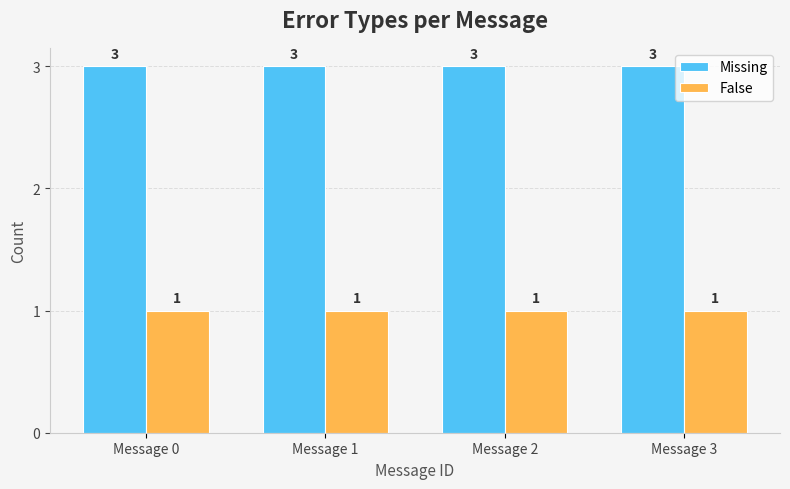

What is the maximum value for Missing?

3